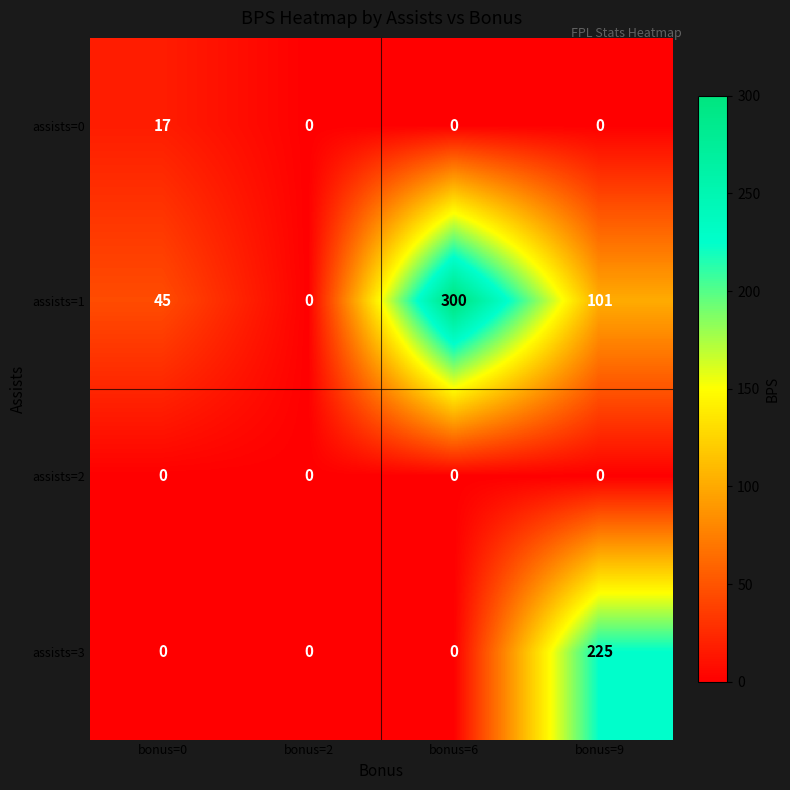

Rank the categories by assists=1 value from highest to lowest.

bonus=6, bonus=9, bonus=0, bonus=2